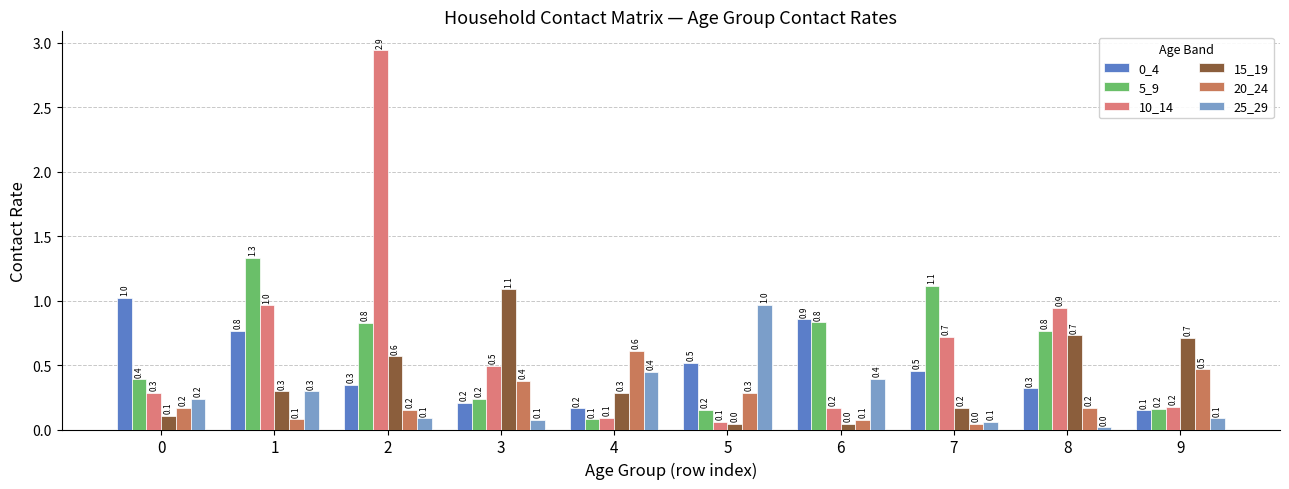

Reading left to right, list all the values displayed in this chart.

0_4: 0=1.0	1=0.8	2=0.3	3=0.2	4=0.2	5=0.5	6=0.9	7=0.5	8=0.3	9=0.1
5_9: 0=0.4	1=1.3	2=0.8	3=0.2	4=0.1	5=0.2	6=0.8	7=1.1	8=0.8	9=0.2
10_14: 0=0.3	1=1.0	2=2.9	3=0.5	4=0.1	5=0.1	6=0.2	7=0.7	8=0.9	9=0.2
15_19: 0=0.1	1=0.3	2=0.6	3=1.1	4=0.3	5=0.0	6=0.0	7=0.2	8=0.7	9=0.7
20_24: 0=0.2	1=0.1	2=0.2	3=0.4	4=0.6	5=0.3	6=0.1	7=0.0	8=0.2	9=0.5
25_29: 0=0.2	1=0.3	2=0.1	3=0.1	4=0.4	5=1.0	6=0.4	7=0.1	8=0.0	9=0.1